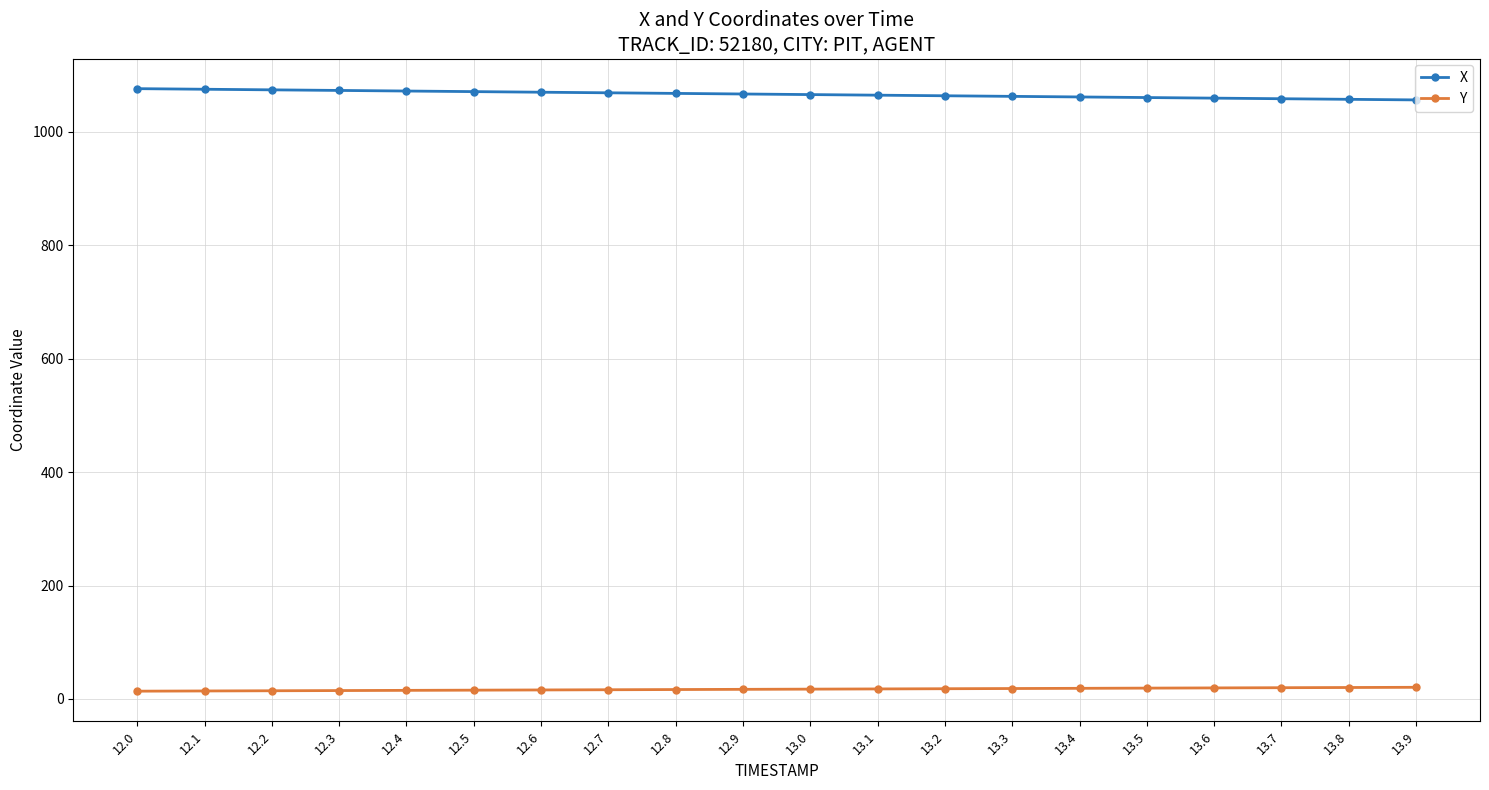

What is the maximum value shown in the chart?

1076.2